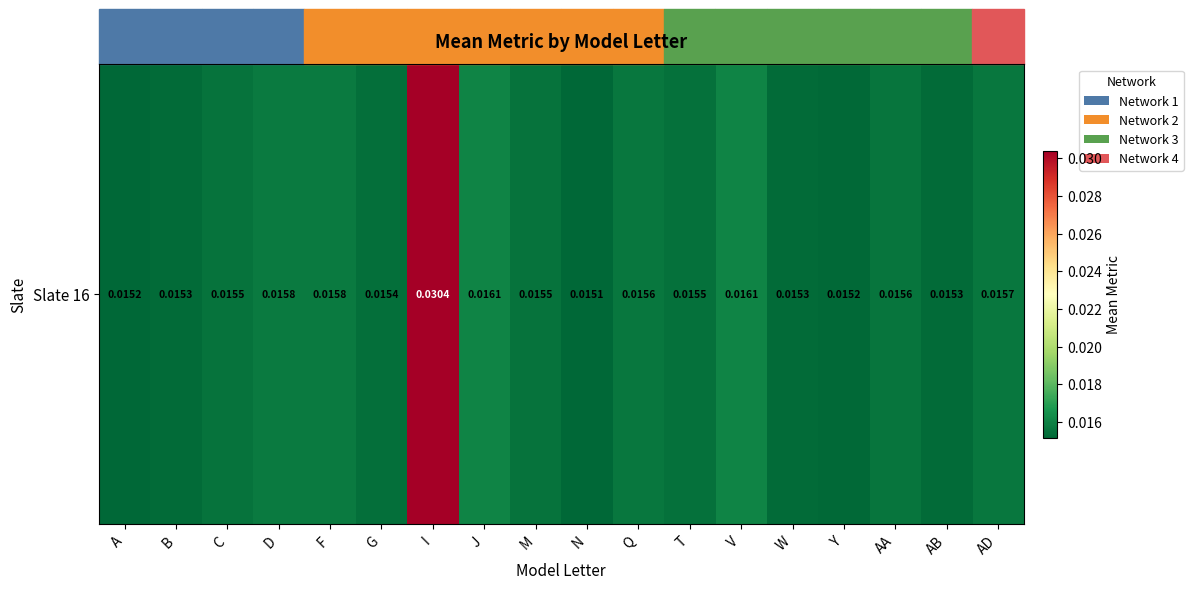

Where is the data nearest to the value 0?

N